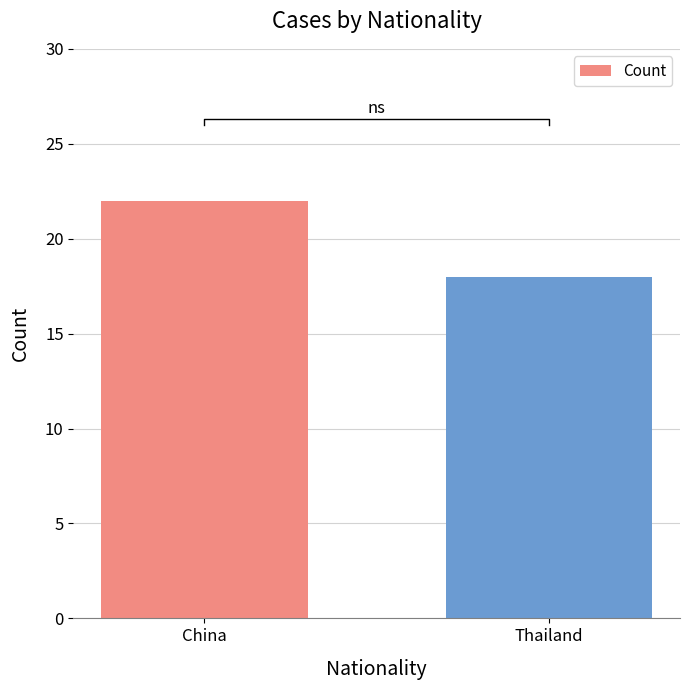

List the labels in order of value, smallest first.

Thailand, China